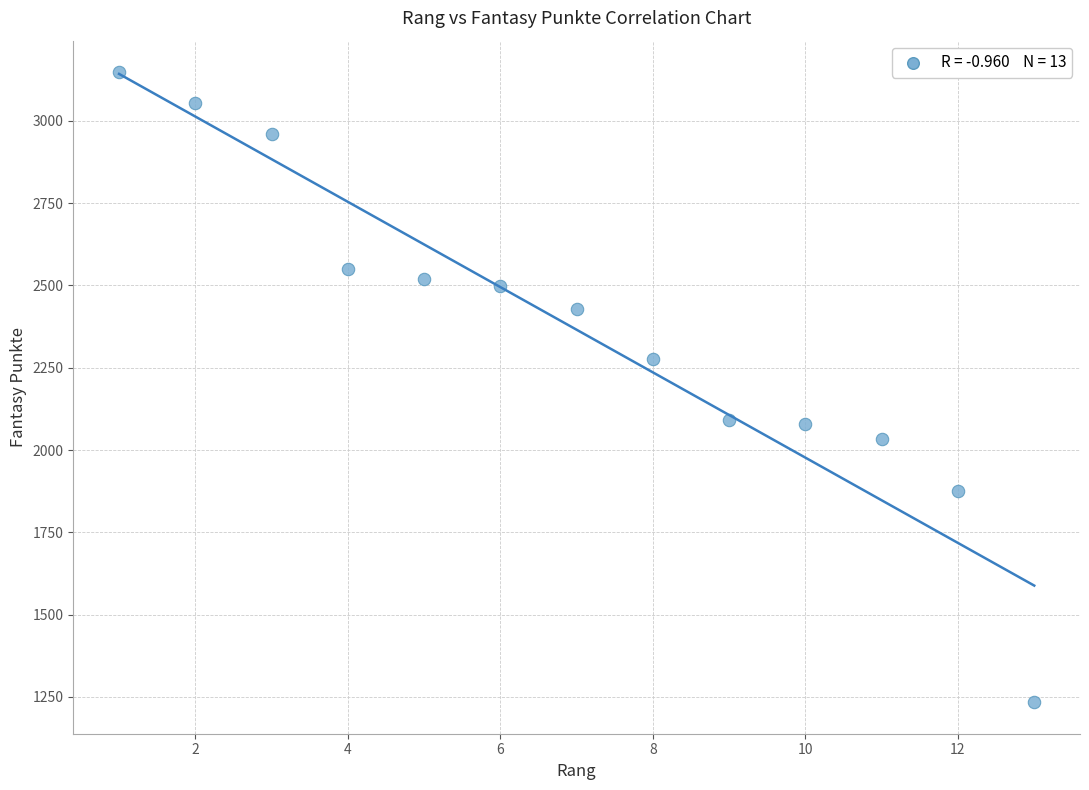

What is the range of X values (max minus min)?

12